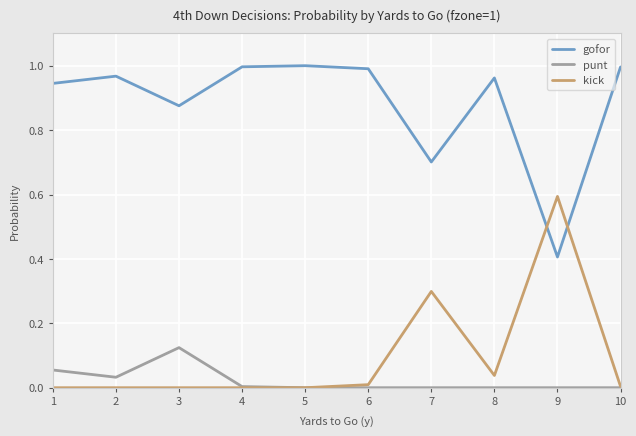

Rank the series by their maximum value, from lowest to highest.

punt, kick, gofor